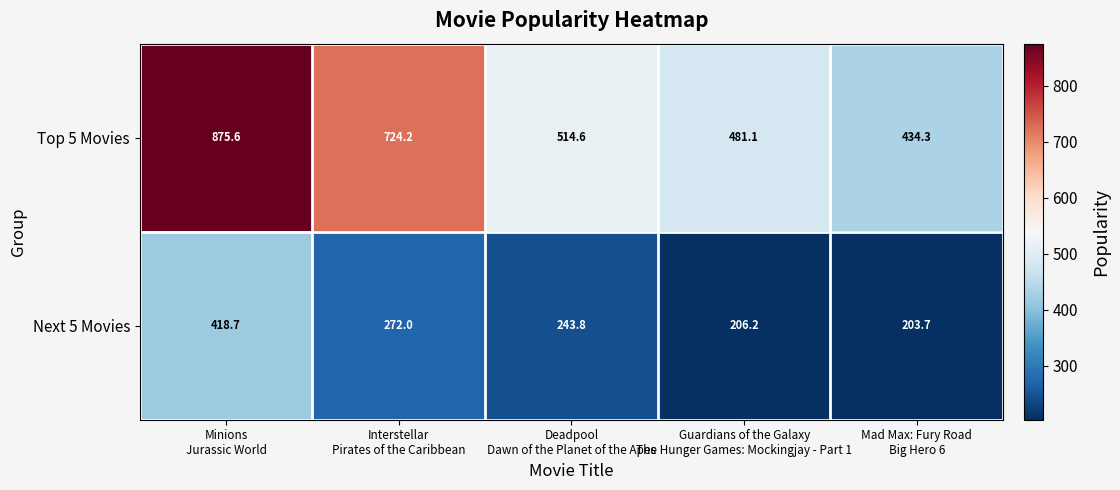

What is the minimum value for Top 5 Movies?

434.3